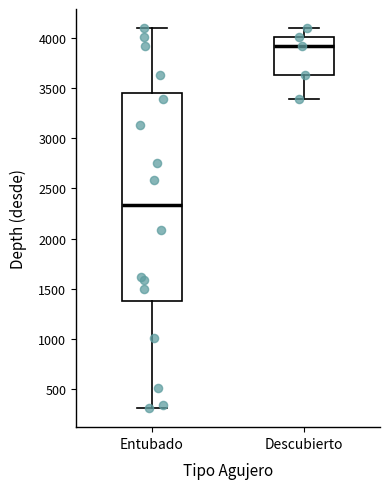

Which box has the highest median line?

Descubierto